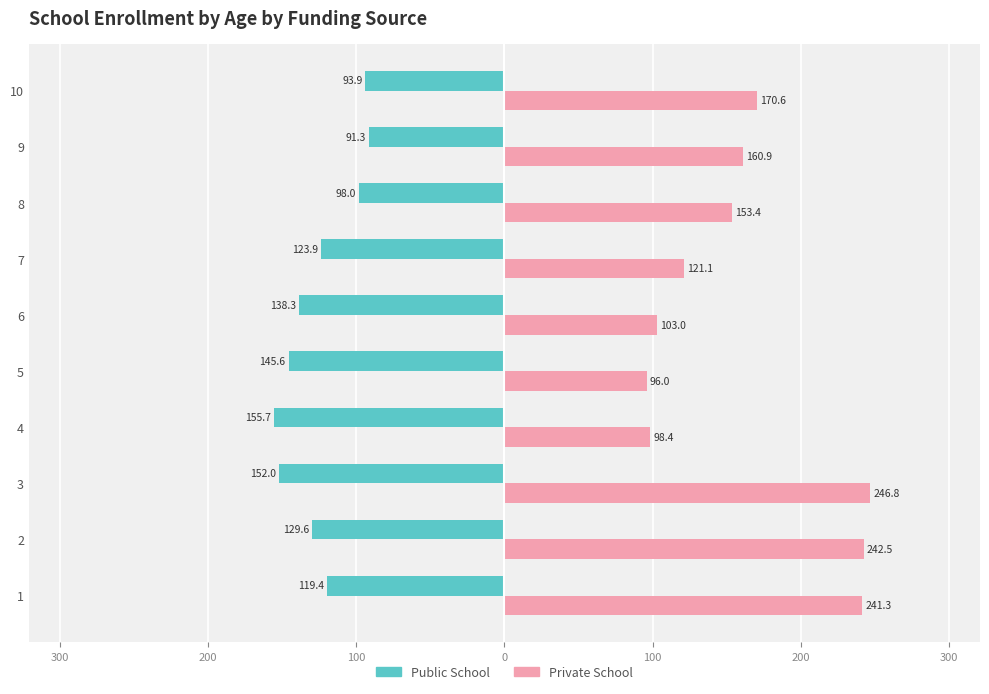

Rank the series by their maximum value, from lowest to highest.

Public School, Private School